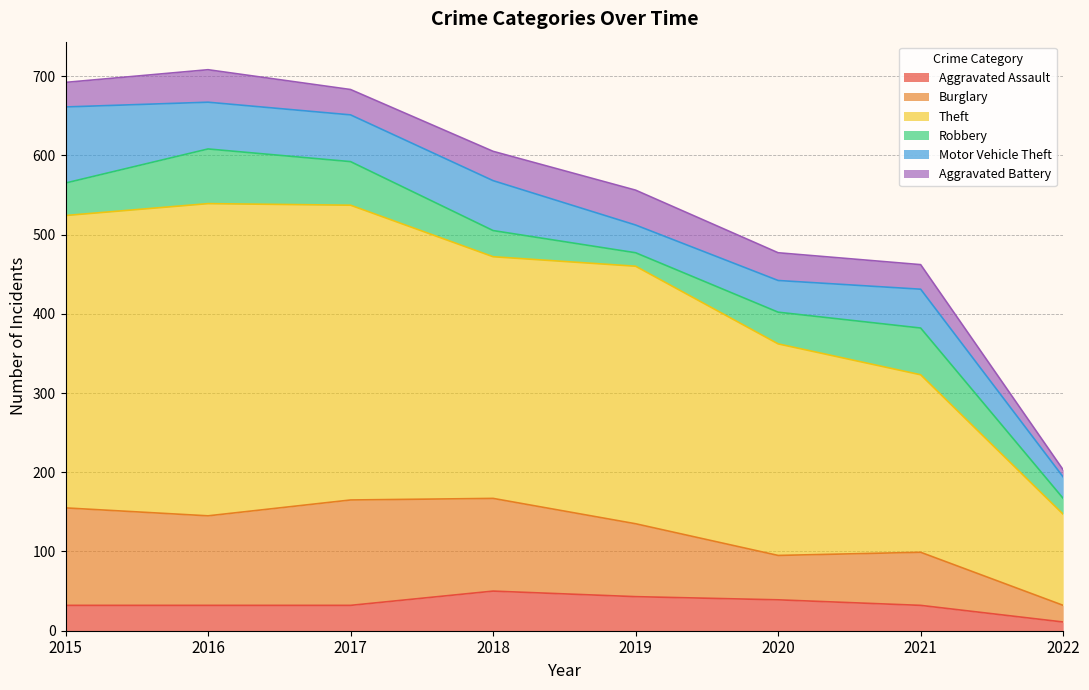

Is it true that Burglary equals 133 at 2017?

True